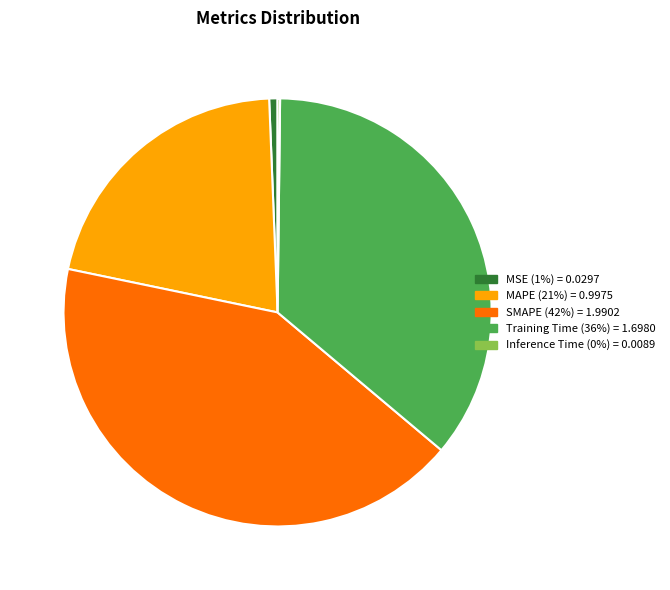

Combined, do Training Time (36%) = 1.6980 and SMAPE (42%) = 1.9902 account for over 50%?

Yes